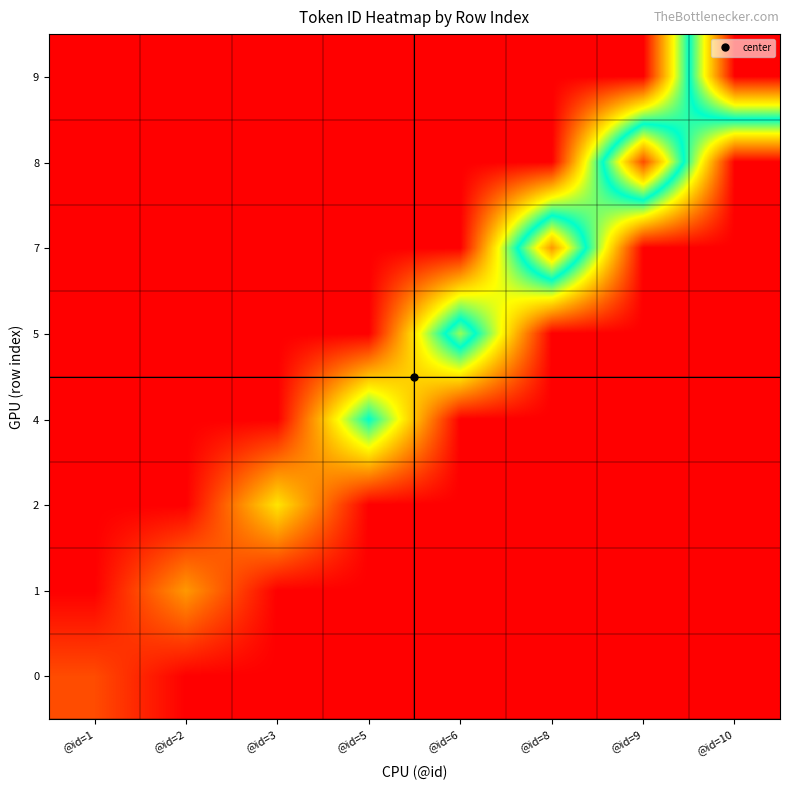

Which series has the widest spread of values?

9